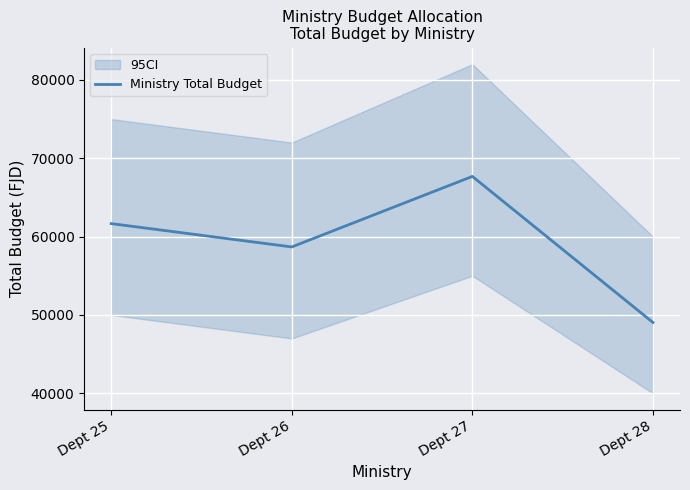

Is this an area chart (filled region under the line)?

No